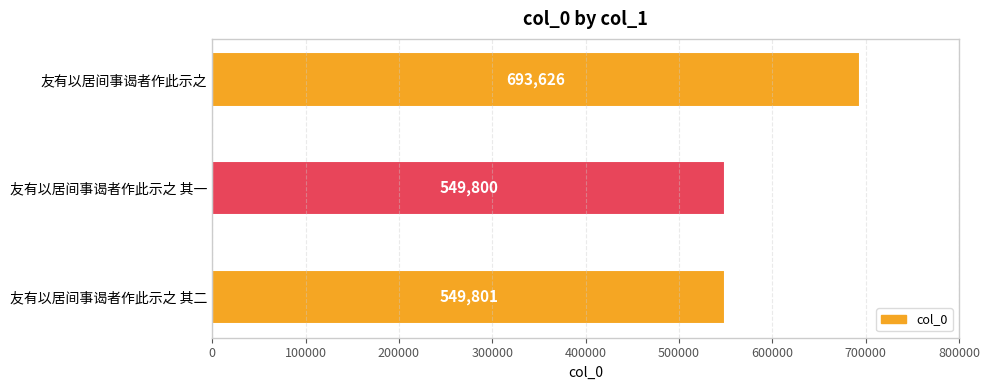

Approximately how many times larger is the value at 友有以居间事谒者作此示之 其一 compared to 友有以居间事谒者作此示之?

0.8